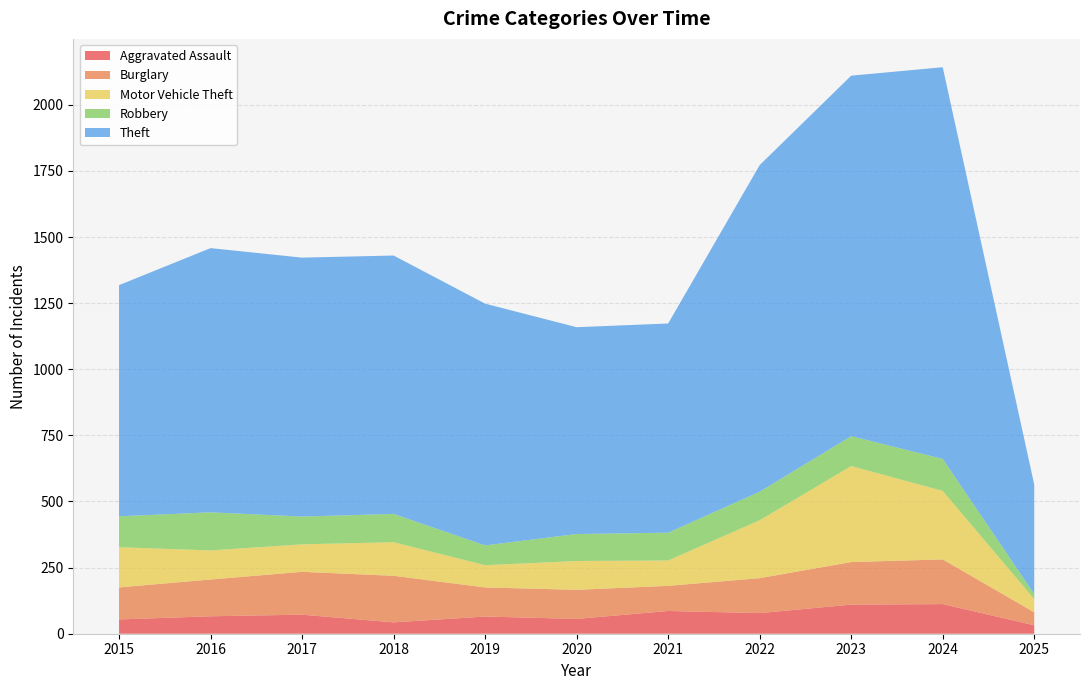

Reading left to right, transcribe all the data shown in this chart.

Aggravated Assault: 54	66	72	43	65	56	86	78	110	112	32
Burglary: 121	139	162	176	110	110	95	132	161	169	49
Motor Vehicle Theft: 152	110	104	127	84	109	96	219	363	259	50
Robbery: 117	144	105	107	75	102	105	108	113	121	19
Theft: 874	999	979	977	914	782	791	1235	1363	1481	414